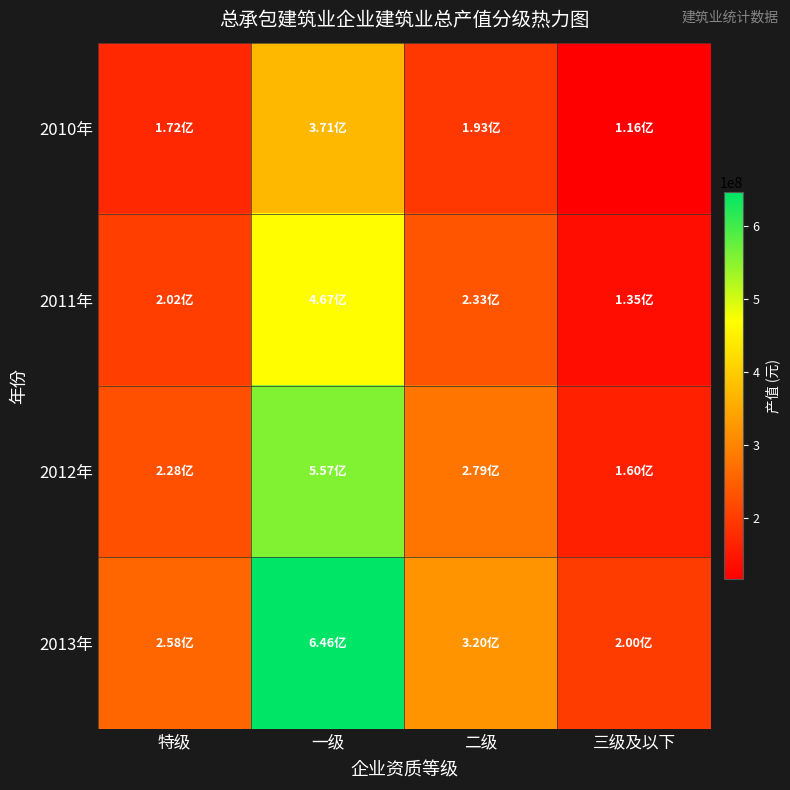

Reading left to right, transcribe all the data shown in this chart.

2010年: 特级=172028794.0	一级=370707247.0	二级=193207763.0	三级及以下=115603478.0
2011年: 特级=202422280.0	一级=466877273.9	二级=233406073.9	三级及以下=134933746.5
2012年: 特级=228138267.4	一级=556869587.4	二级=279237492.4	三级及以下=160490360.7
2013年: 特级=257771653.0	一级=646077056.4	二级=320010603.0	三级及以下=200479029.5